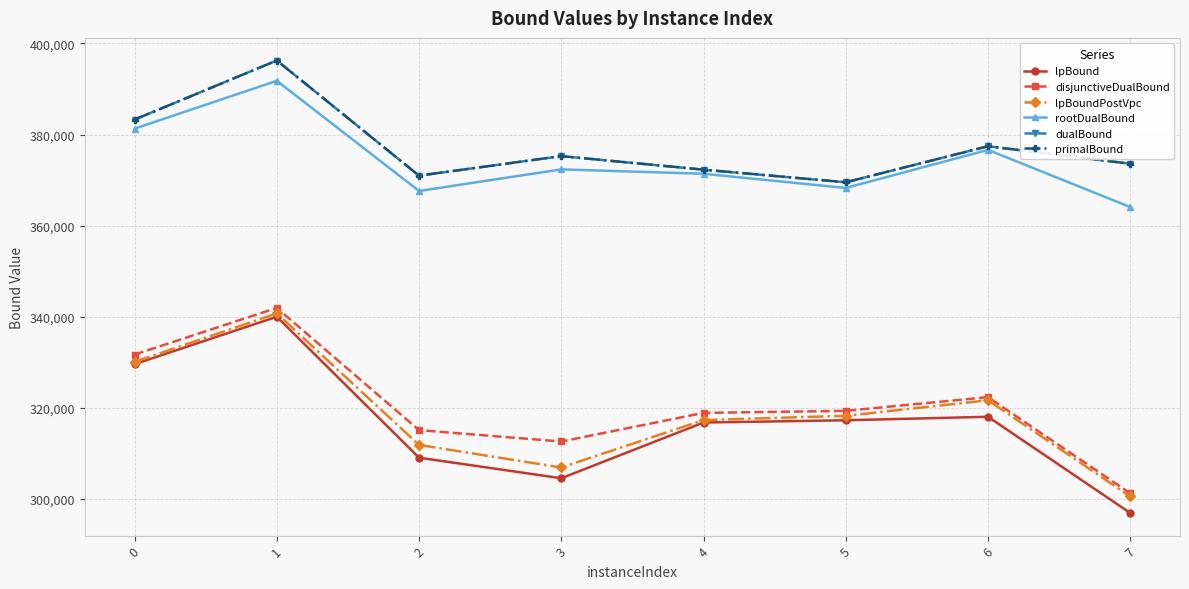

Is the value of lpBoundPostVpc at 6 greater than the value of primalBound at 3?

No